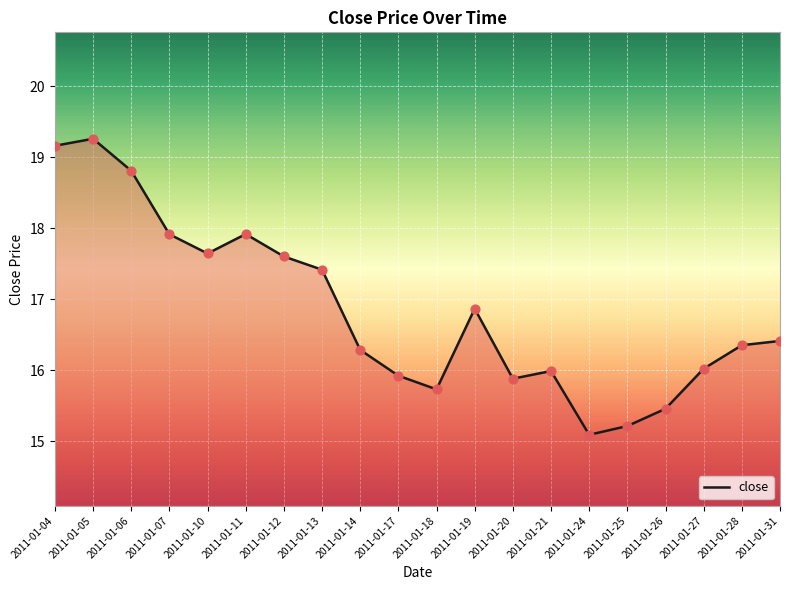

Which has a higher value, 2011-01-31 or 2011-01-20?

2011-01-31